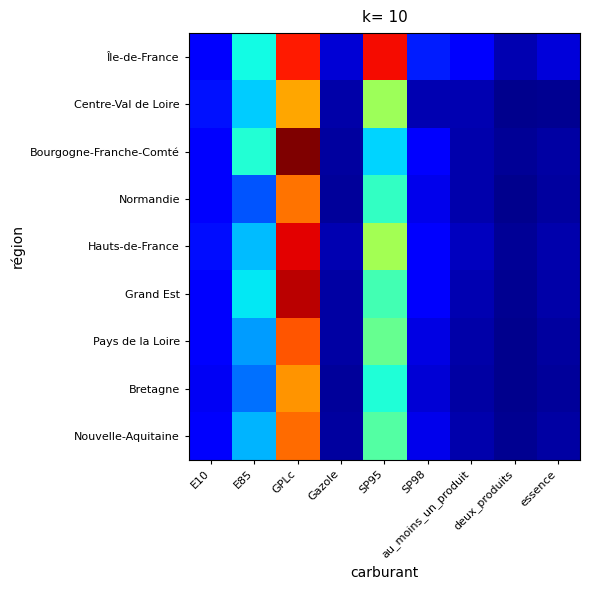

Reading left to right, what are all the values shown in this chart?

Île-de-France: E10=5.8	E85=17.3	GPLc=41.0	Gazole=3.5	SP95=41.6	SP98=7.2	au_moins_un_produit=5.1	deux_produits=2.1	essence=3.7
Centre-Val de Loire: E10=6.5	E85=15.2	GPLc=34.0	Gazole=1.8	SP95=25.2	SP98=2.2	au_moins_un_produit=2.0	deux_produits=0.7	essence=0.9
Bourgogne-Franche-Comté: E10=5.9	E85=18.2	GPLc=46.5	Gazole=1.4	SP95=15.5	SP98=5.8	au_moins_un_produit=1.8	deux_produits=1.1	essence=1.5
Normandie: E10=5.7	E85=9.7	GPLc=36.6	Gazole=1.2	SP95=19.1	SP98=4.5	au_moins_un_produit=2.0	deux_produits=0.7	essence=1.4
Hauts-de-France: E10=6.4	E85=14.5	GPLc=42.5	Gazole=2.0	SP95=25.5	SP98=5.5	au_moins_un_produit=2.6	deux_produits=1.0	essence=1.9
Grand Est: E10=5.9	E85=16.5	GPLc=44.0	Gazole=1.6	SP95=20.0	SP98=5.2	au_moins_un_produit=2.1	deux_produits=0.9	essence=1.7
Pays de la Loire: E10=5.5	E85=13.0	GPLc=38.0	Gazole=1.5	SP95=22.0	SP98=4.0	au_moins_un_produit=1.8	deux_produits=0.7	essence=1.4
Bretagne: E10=4.8	E85=11.0	GPLc=35.0	Gazole=1.2	SP95=18.0	SP98=3.5	au_moins_un_produit=1.6	deux_produits=0.6	essence=1.2
Nouvelle-Aquitaine: E10=5.2	E85=14.0	GPLc=37.0	Gazole=1.4	SP95=21.0	SP98=4.5	au_moins_un_produit=1.9	deux_produits=0.8	essence=1.5